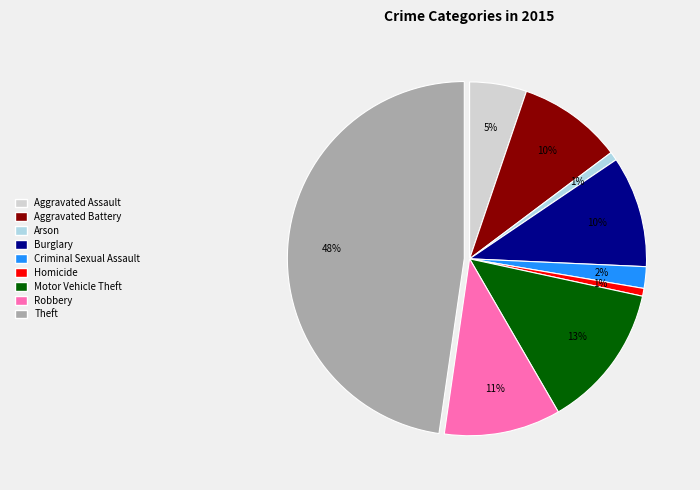

Combined, do Burglary and Robbery account for over 50%?

No